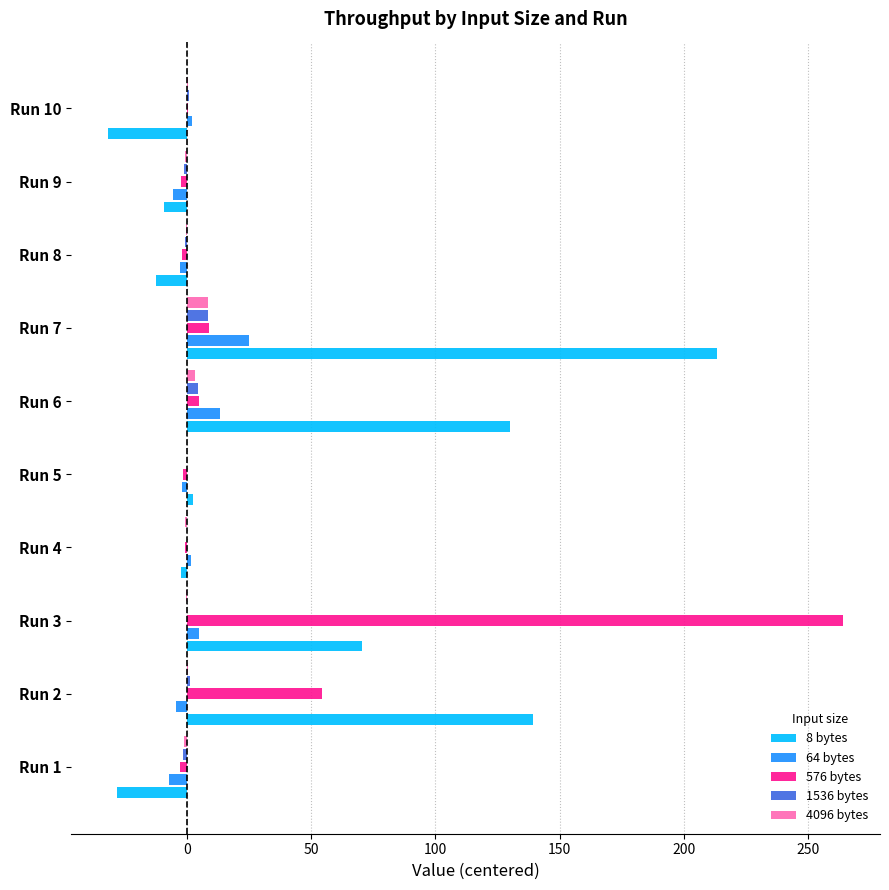

What is the highest value of the 64 bytes series?

25.3